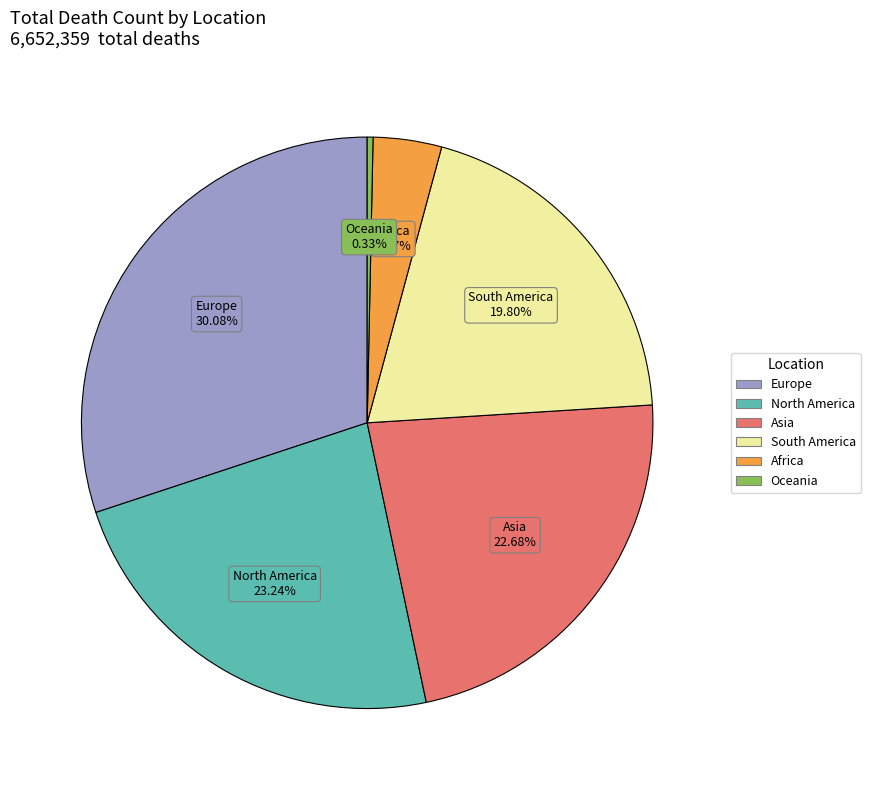

True or false: Africa accounts for 4% of the total.

True